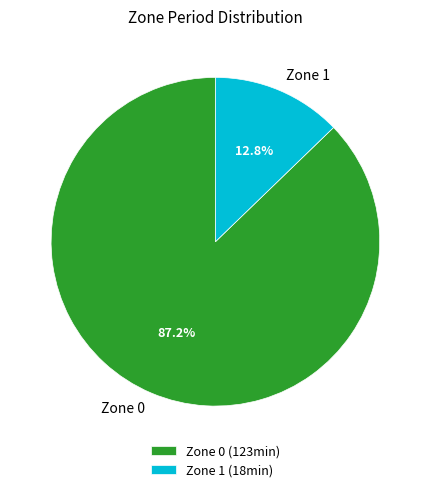

To the nearest percent, what portion does Zone 0 represent?

87%